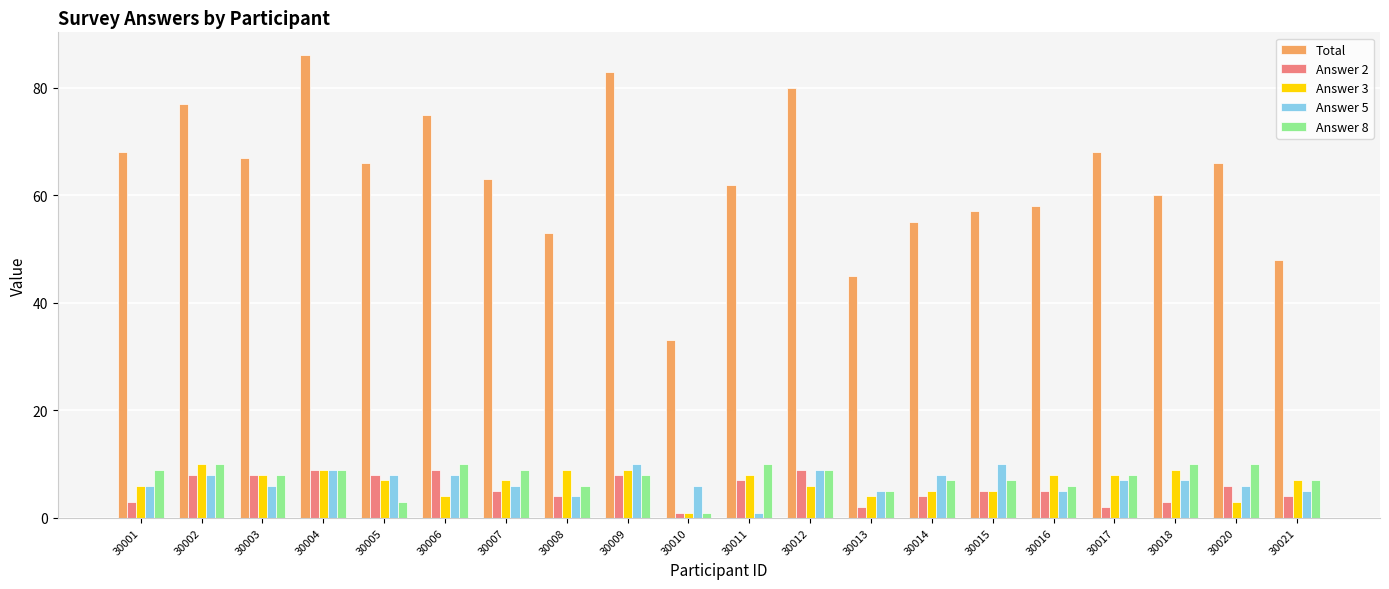

Reading left to right, what are all the values shown in this chart?

Total: 30001=68	30002=77	30003=67	30004=86	30005=66	30006=75	30007=63	30008=53	30009=83	30010=33	30011=62	30012=80	30013=45	30014=55	30015=57	30016=58	30017=68	30018=60	30020=66	30021=48
Answer 2: 30001=3	30002=8	30003=8	30004=9	30005=8	30006=9	30007=5	30008=4	30009=8	30010=1	30011=7	30012=9	30013=2	30014=4	30015=5	30016=5	30017=2	30018=3	30020=6	30021=4
Answer 3: 30001=6	30002=10	30003=8	30004=9	30005=7	30006=4	30007=7	30008=9	30009=9	30010=1	30011=8	30012=6	30013=4	30014=5	30015=5	30016=8	30017=8	30018=9	30020=3	30021=7
Answer 5: 30001=6	30002=8	30003=6	30004=9	30005=8	30006=8	30007=6	30008=4	30009=10	30010=6	30011=1	30012=9	30013=5	30014=8	30015=10	30016=5	30017=7	30018=7	30020=6	30021=5
Answer 8: 30001=9	30002=10	30003=8	30004=9	30005=3	30006=10	30007=9	30008=6	30009=8	30010=1	30011=10	30012=9	30013=5	30014=7	30015=7	30016=6	30017=8	30018=10	30020=10	30021=7